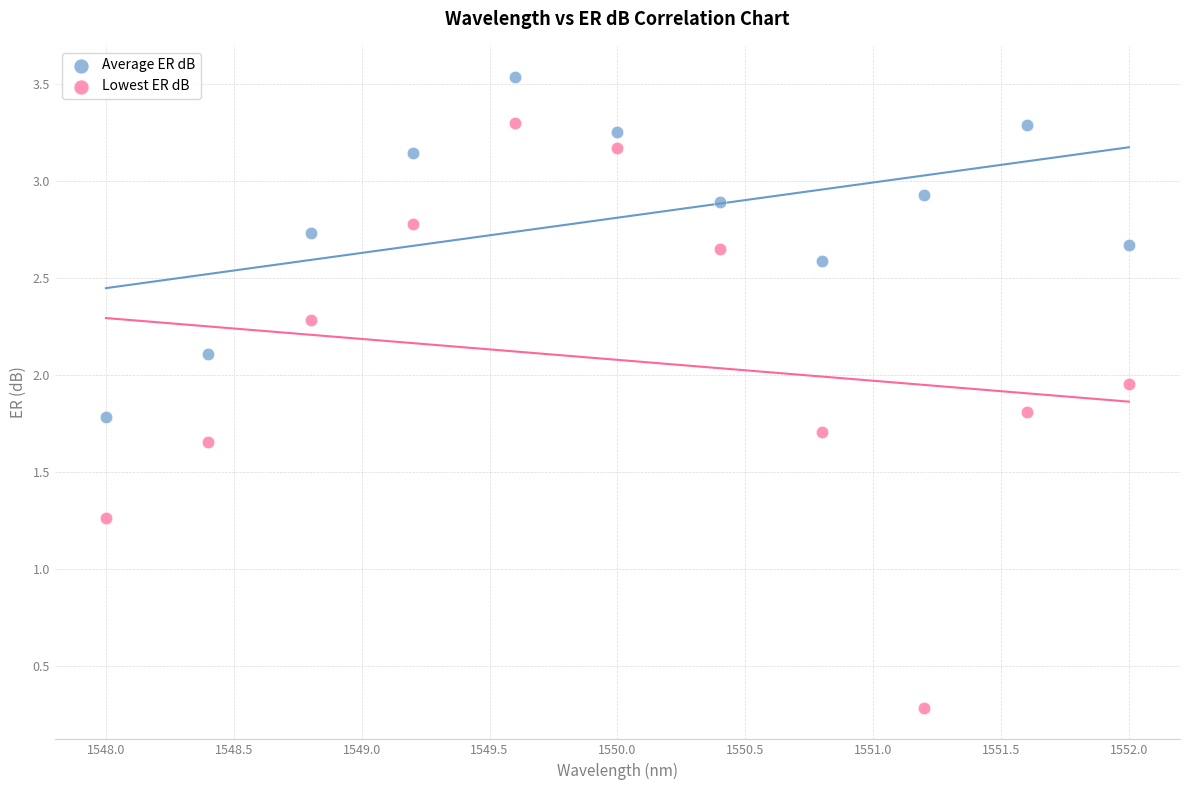

In the Average ER dB series, what Y value is closest to 2?

2.1